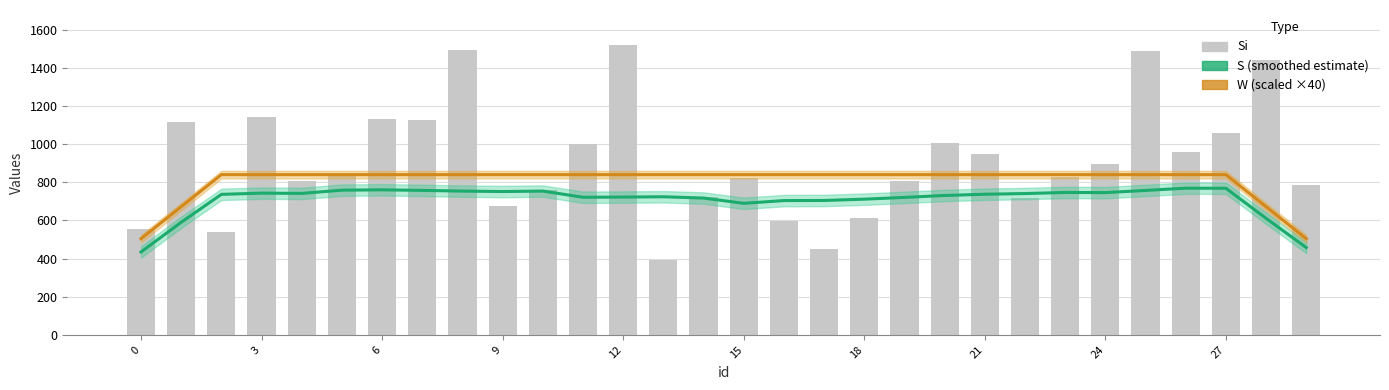

True or false: Si has a value of 441.1 at 28.

False